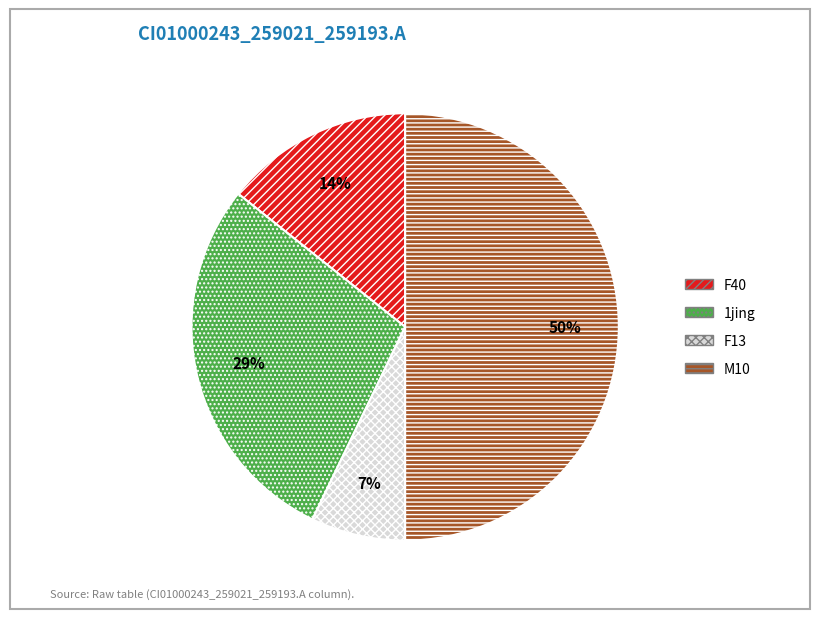

To the nearest percent, what is the average slice percentage?

25%